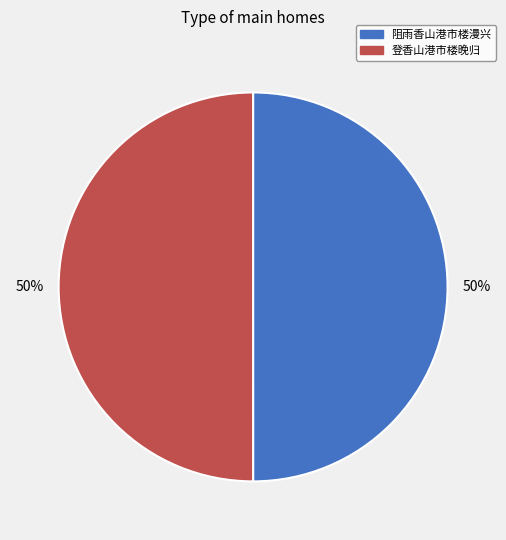

What is the ratio of the value at 登香山港市楼晚归 to the value at 阻雨香山港市楼漫兴?

1.0